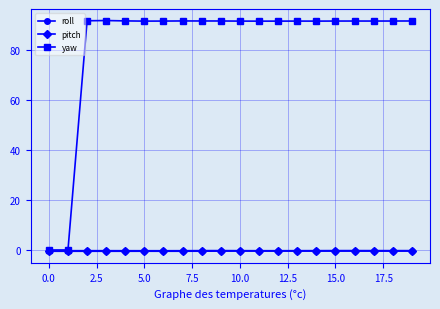

True or false: roll has more than 1 points higher than both neighbors.

True